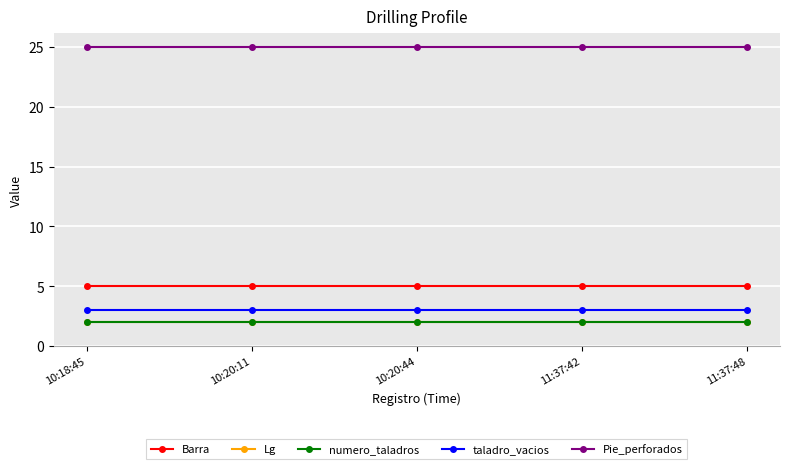

What is the approximate value of Pie_perforados at 11:37:48?

25